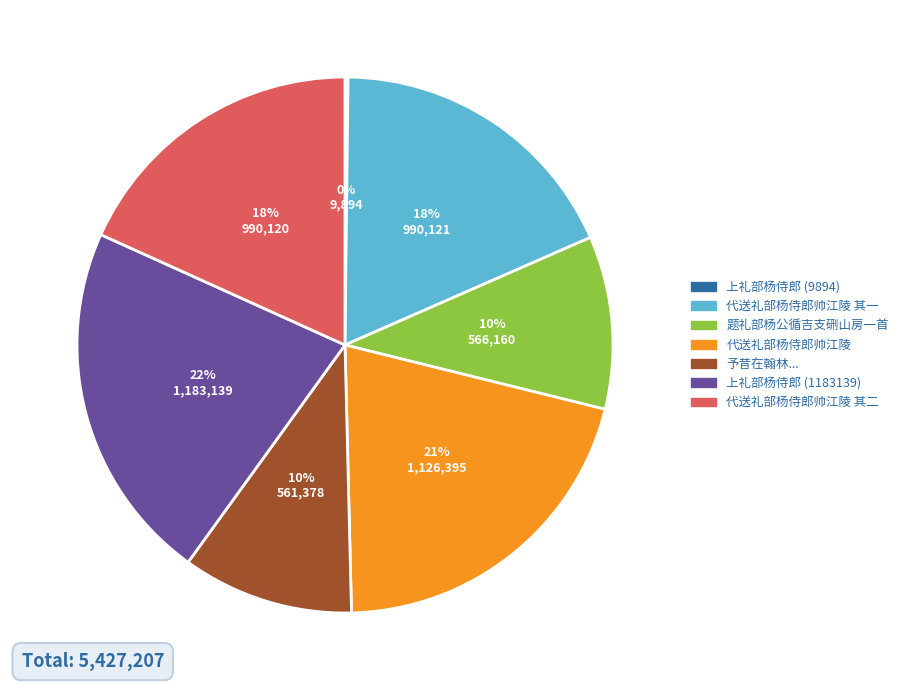

Is there a majority slice in this chart?

No